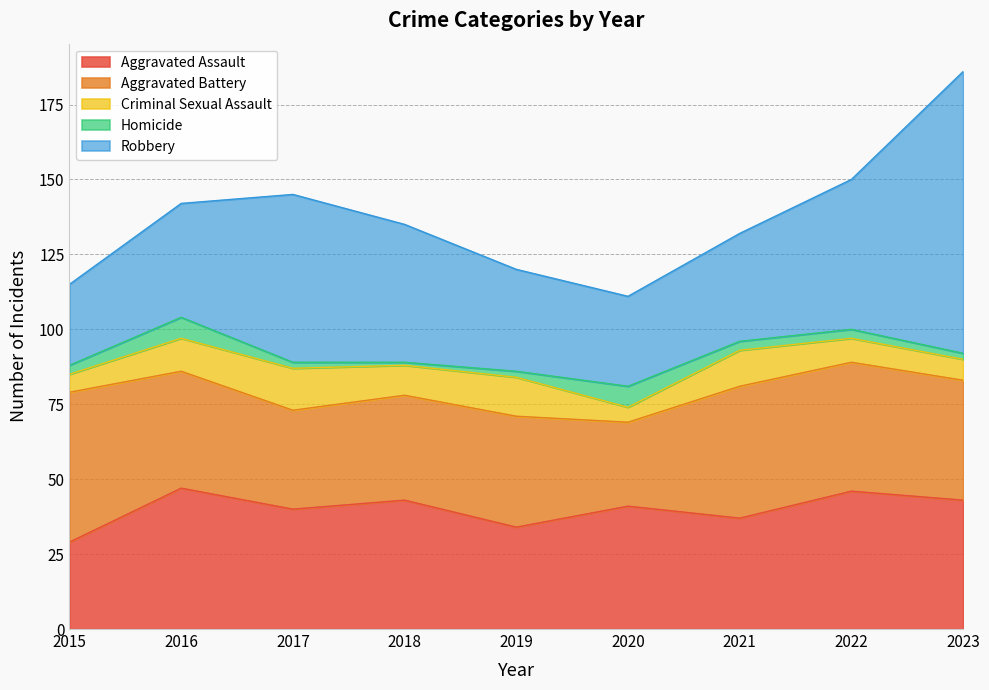

How many intersections are there between Robbery and Aggravated Assault?

2